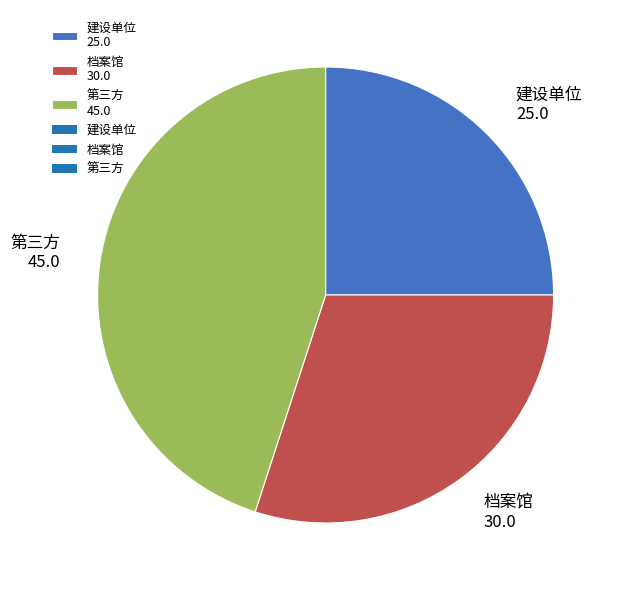

Between 第三方 45.0 and 档案馆 30.0, which is larger?

第三方 45.0